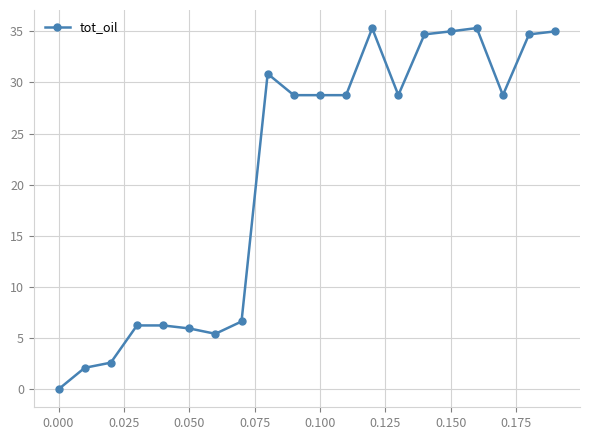

What is the greatest value displayed?

35.3